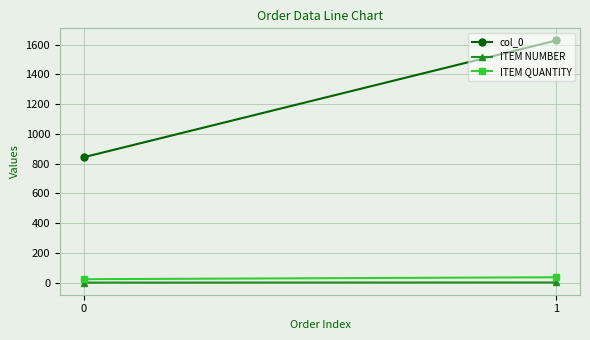

Rank the series at 1 from highest to lowest value.

col_0, ITEM QUANTITY, ITEM NUMBER